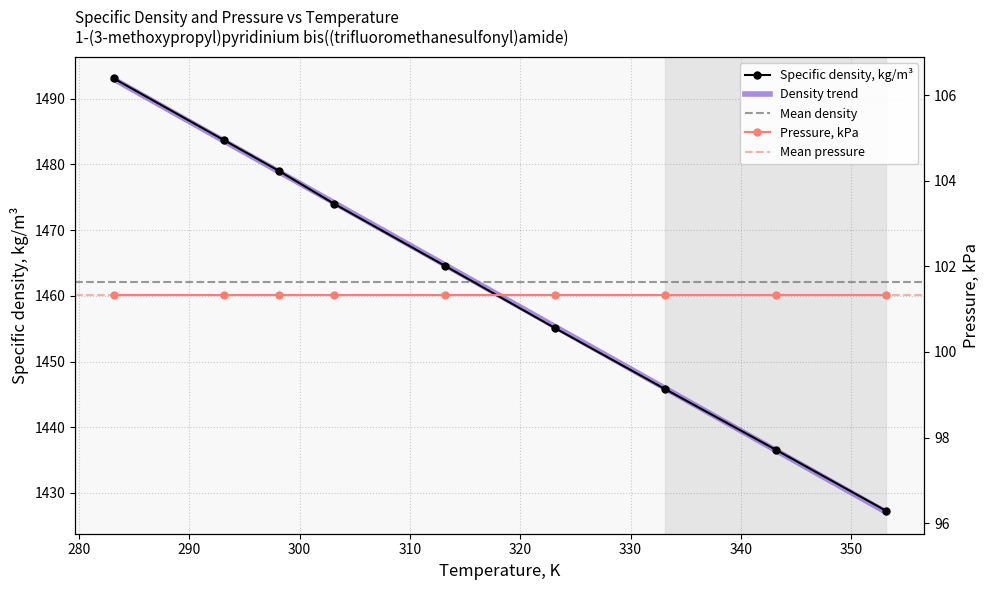

What position from the right is 343.15?

2